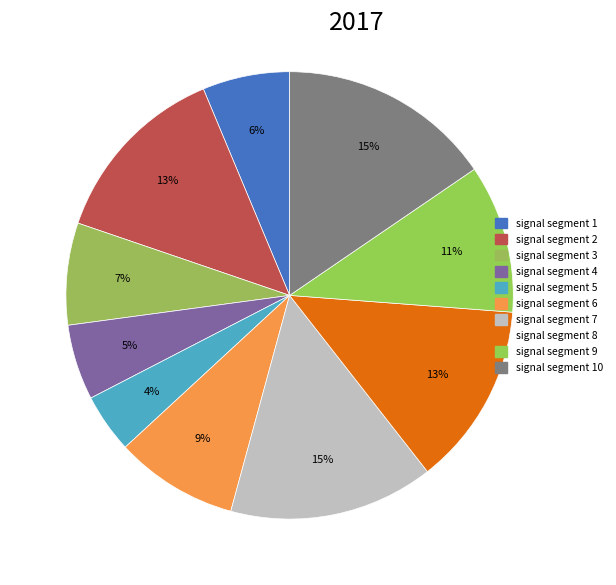

Rank the categories by value from highest to lowest.

signal segment 10, signal segment 7, signal segment 2, signal segment 8, signal segment 9, signal segment 6, signal segment 3, signal segment 1, signal segment 4, signal segment 5